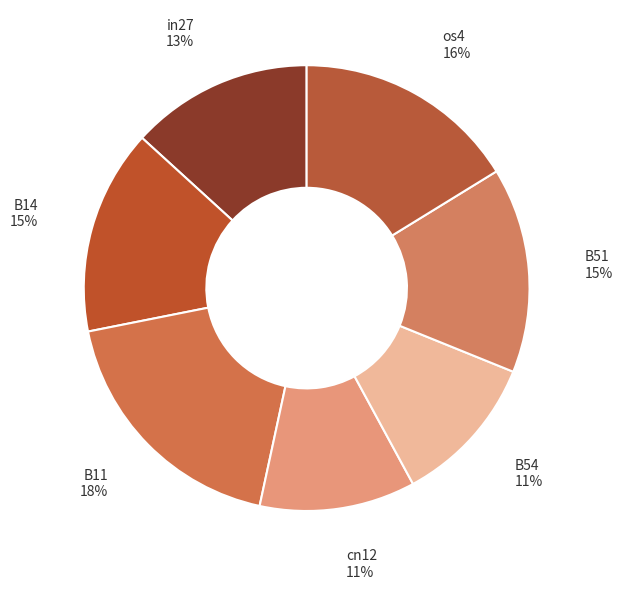

Rank the categories by value from lowest to highest.

B54, cn12, in27, B14, B51, os4, B11